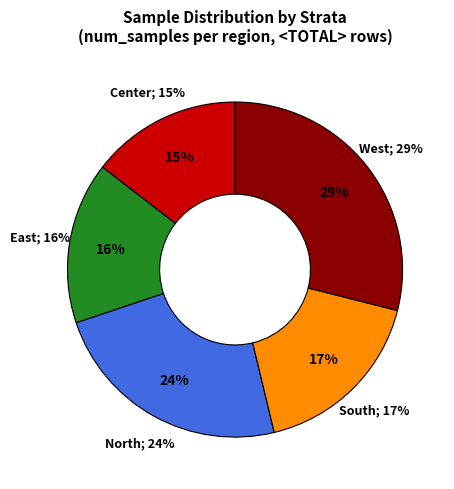

To the nearest percent, what is the difference between the West and North slice percentages?

5%